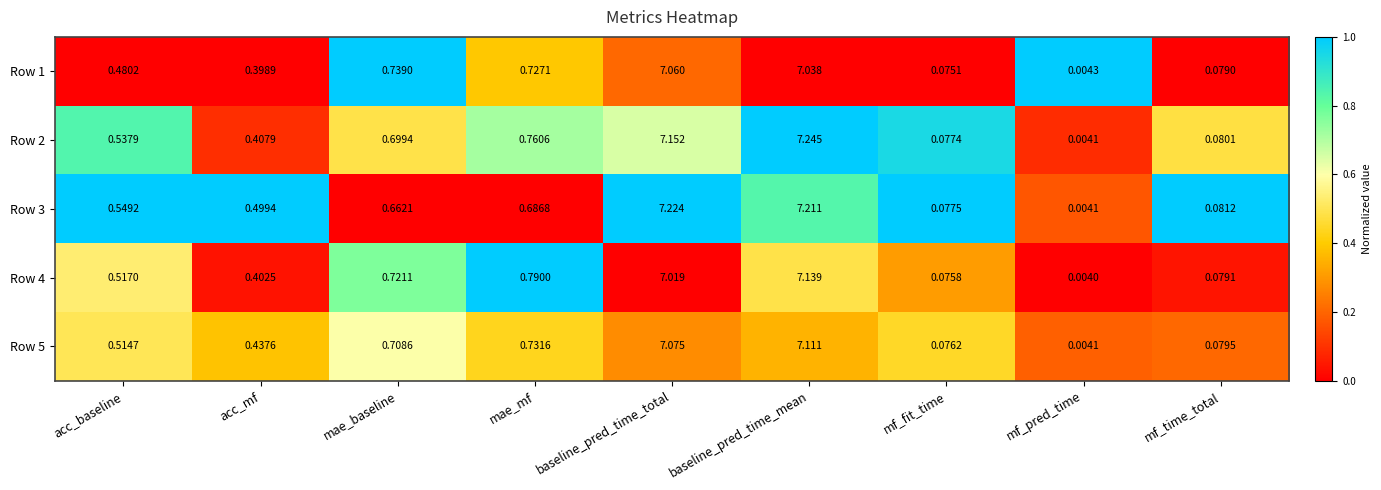

Is the value of Row 1 at baseline_pred_time_mean greater than the value of Row 5 at baseline_pred_time_mean?

No